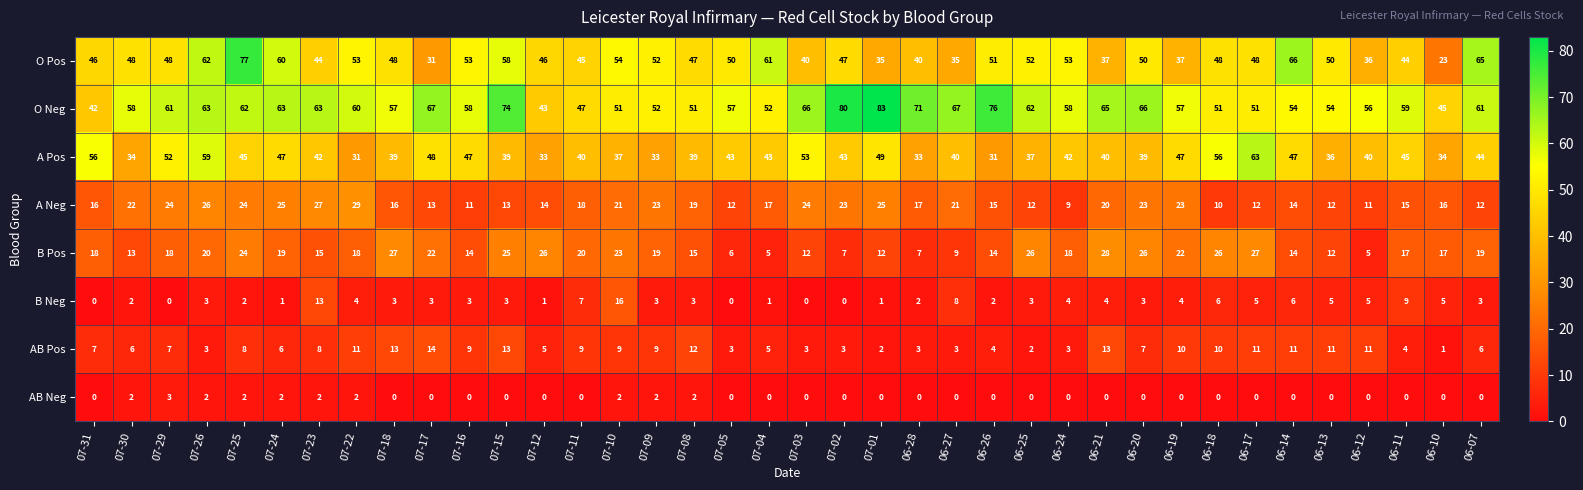

What value does the A Pos series have at 07-25?

45